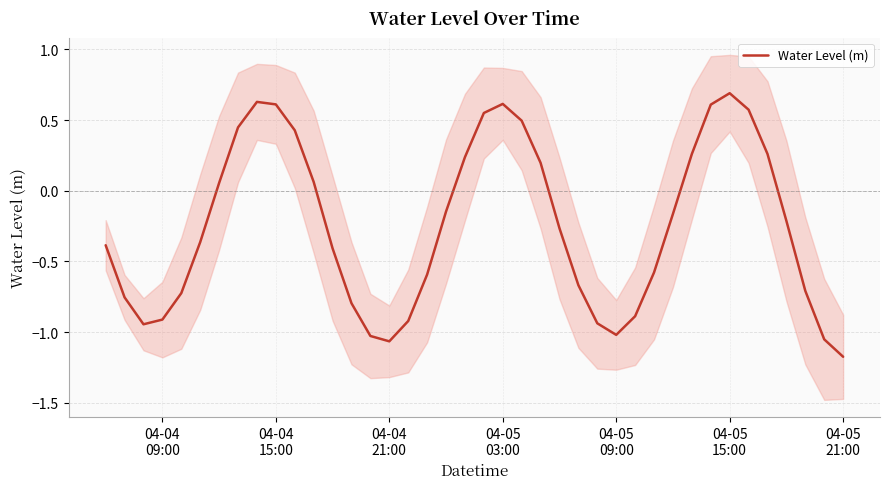

Reading left to right, extract all data points from this chart.

-0.4	-0.8	-0.9	-0.9	-0.7	-0.4	0.1	0.4	0.6	0.6	0.4	0.1	-0.4	-0.8	-1.0	-1.1	-0.9	-0.6	-0.1	0.2	0.6	0.6	0.5	0.2	-0.3	-0.7	-0.9	-1.0	-0.9	-0.6	-0.2	0.3	0.6	0.7	0.6	0.3	-0.2	-0.7	-1.1	-1.2